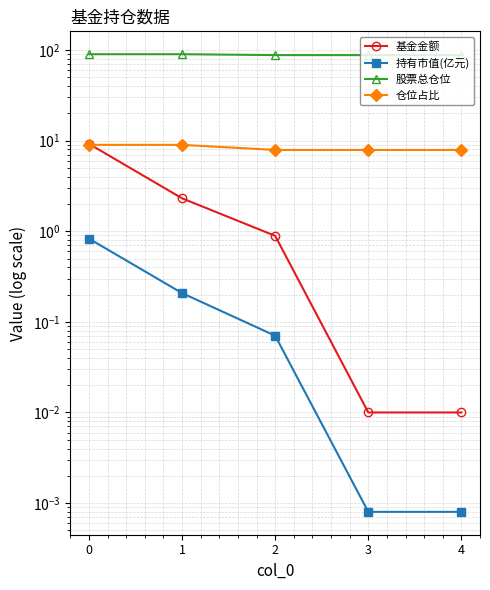

Rank the series by their maximum value, from highest to lowest.

股票总仓位, 基金金额, 仓位占比, 持有市值(亿元)